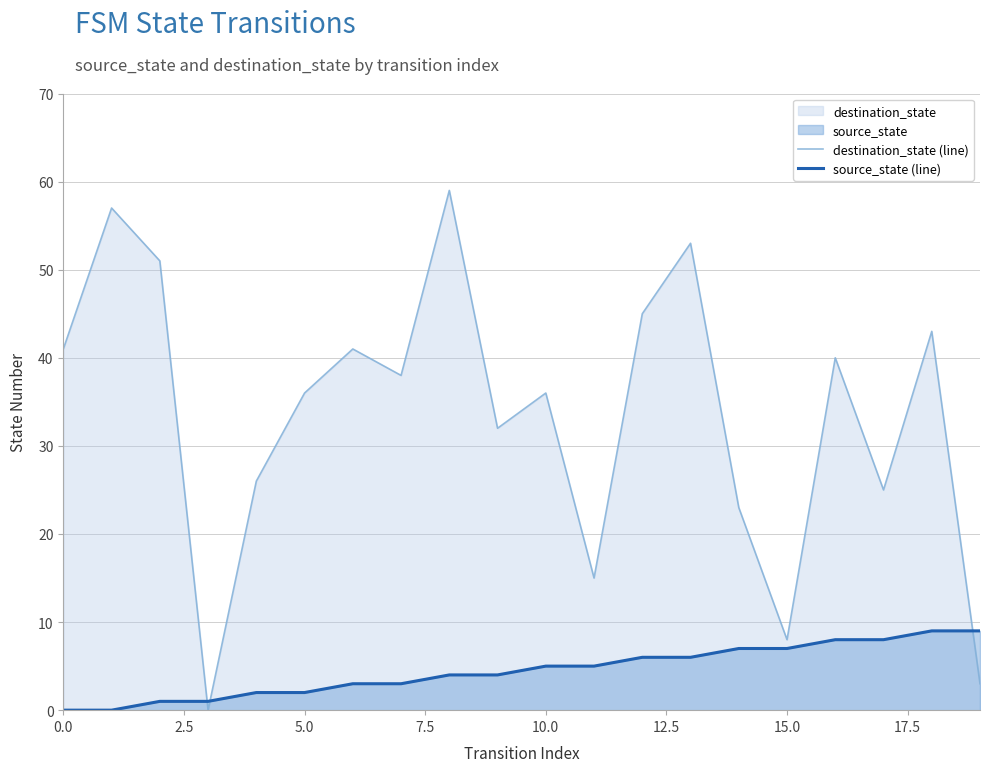

What is the highest value of the destination_state (line) series?

59